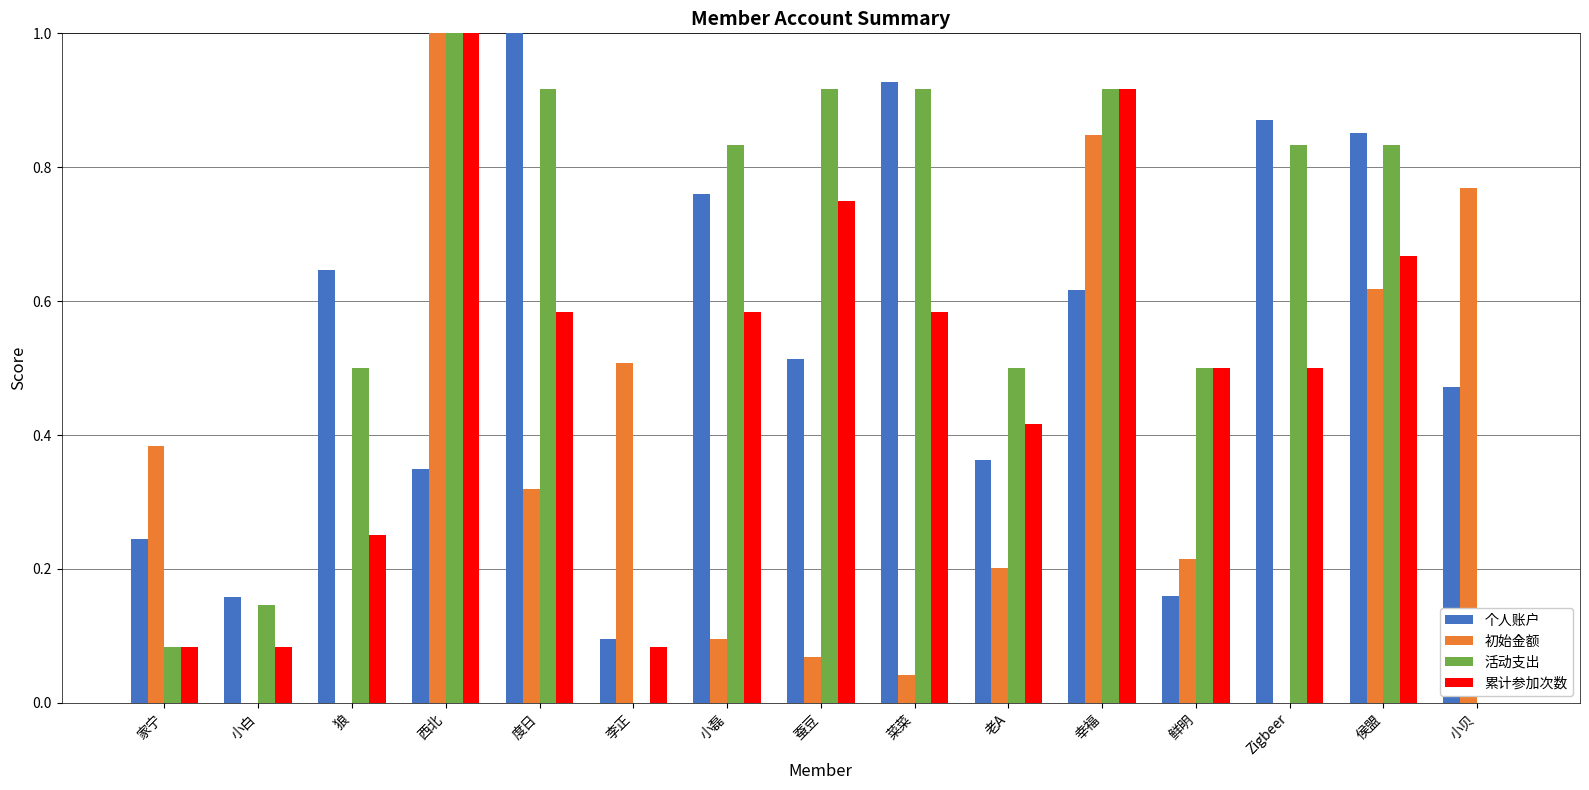

Is the value of 活动支出 at 李正 greater than the value of 累计参加次数 at 李正?

No